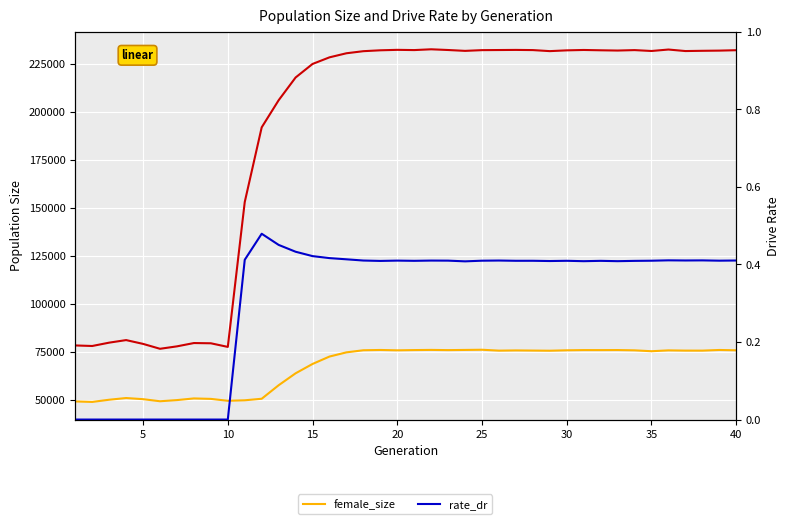

True or false: rate_dr and size cross at least once.

False